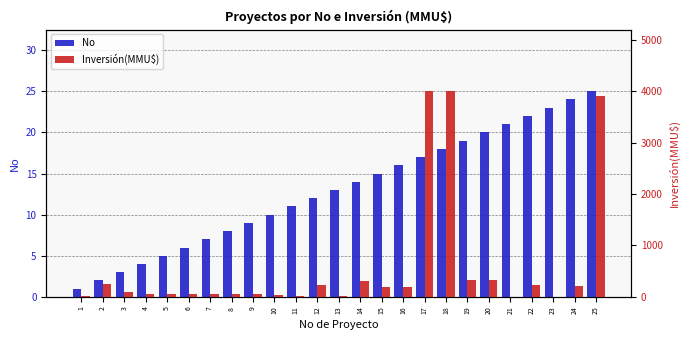

What is the total value across all series at 5?

60